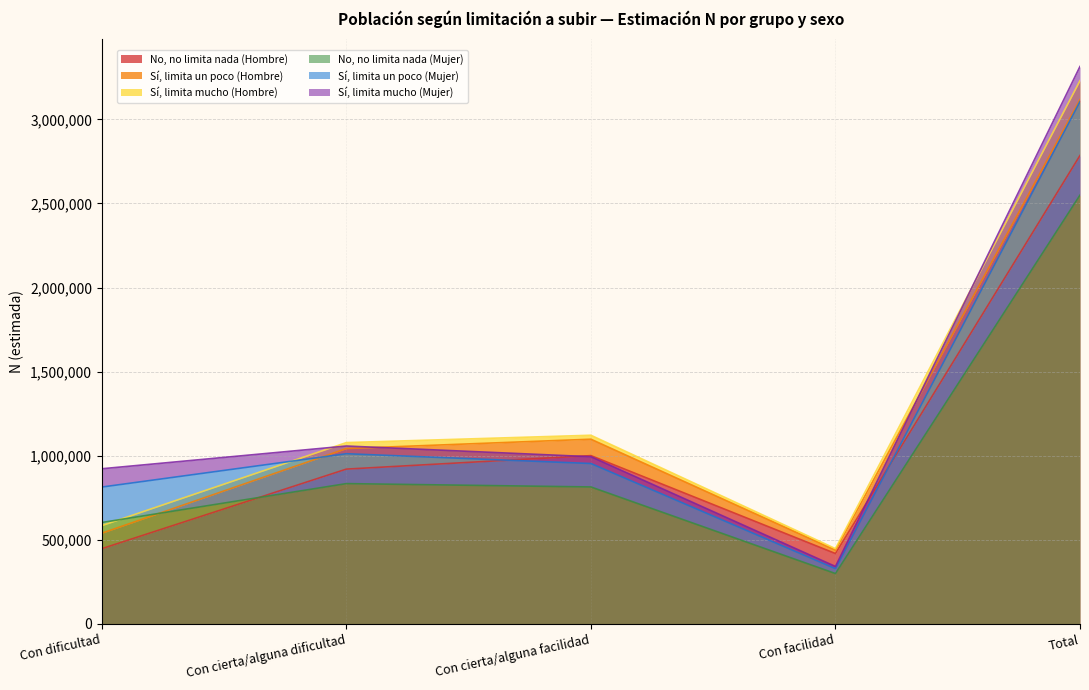

The Sí, limita un poco (Mujer) series shows 208857 at Con facilidad. True or false?

False